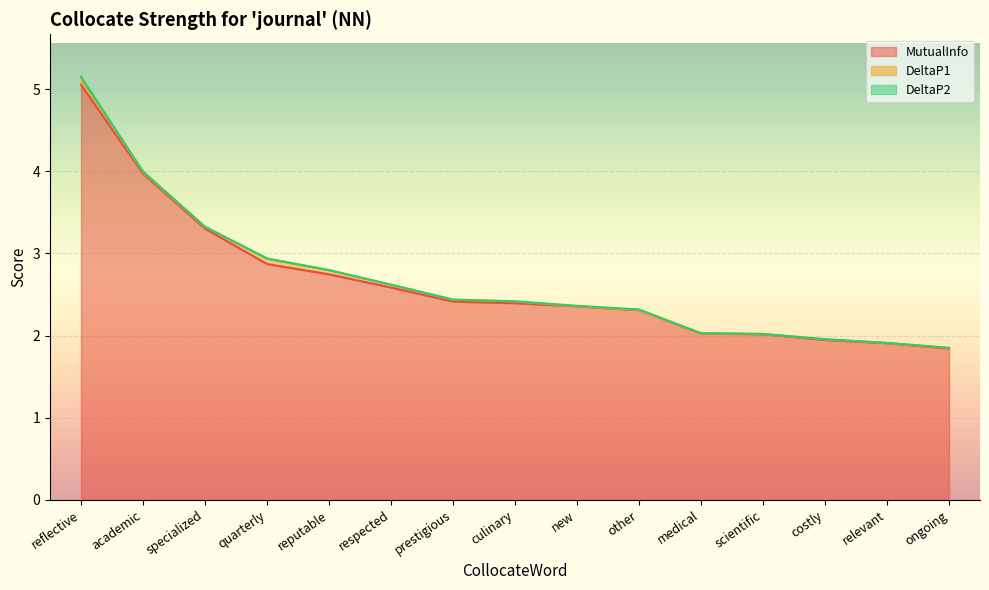

The MutualInfo series shows 4.8 at quarterly. True or false?

False